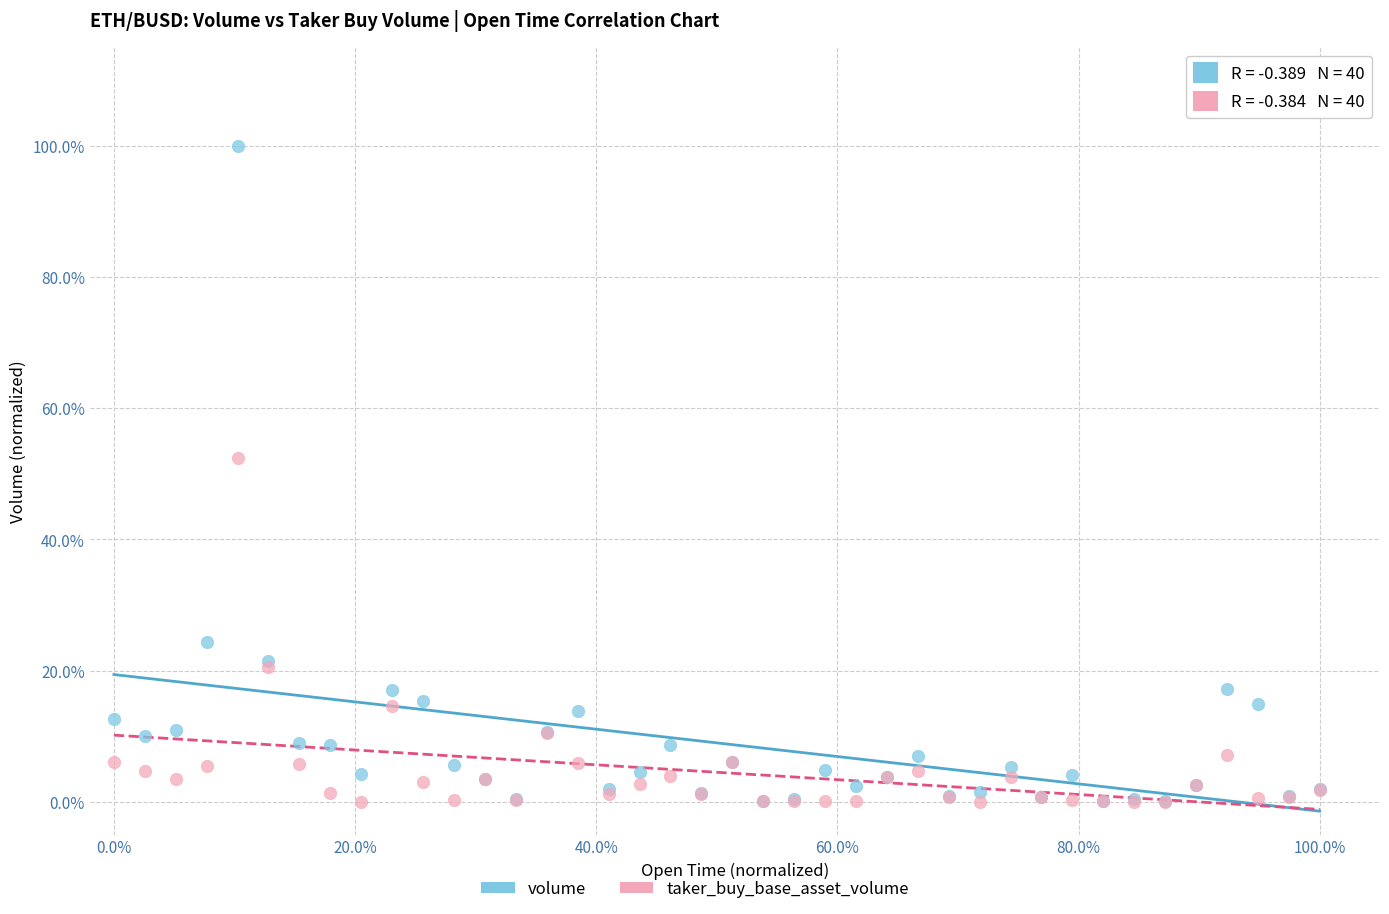

Across all series, what Y value is closest to 50?

52.4